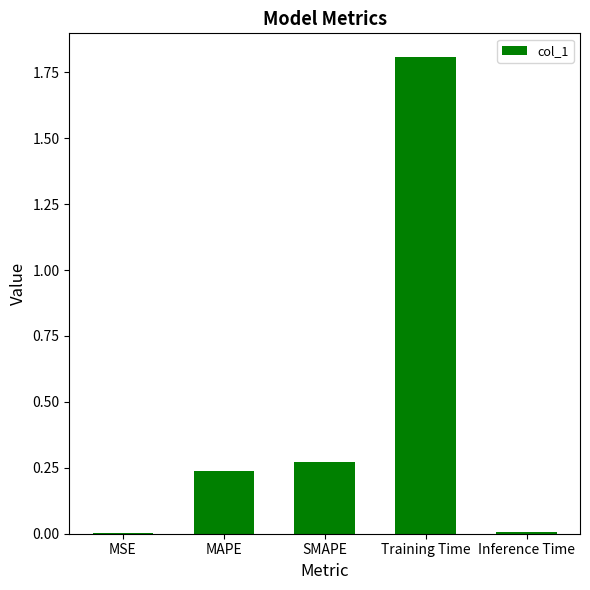

Which label corresponds to the largest value in the chart?

Training Time